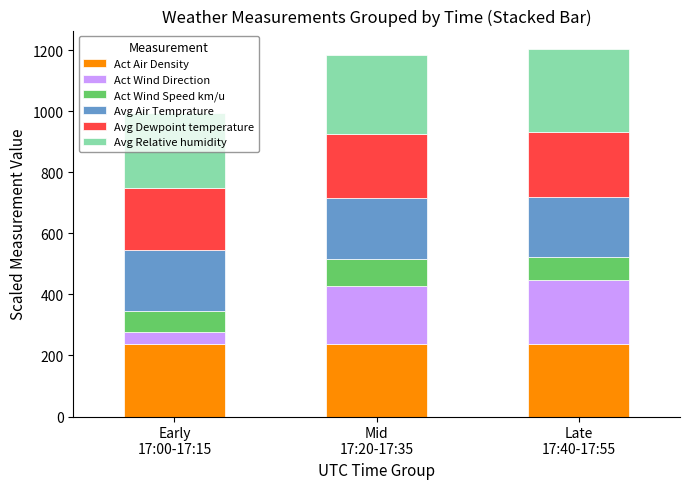

Rank the series by their maximum value, from highest to lowest.

Avg Relative humidity, Act Air Density, Avg Dewpoint temperature, Act Wind Direction, Avg Air Temprature, Act Wind Speed km/u